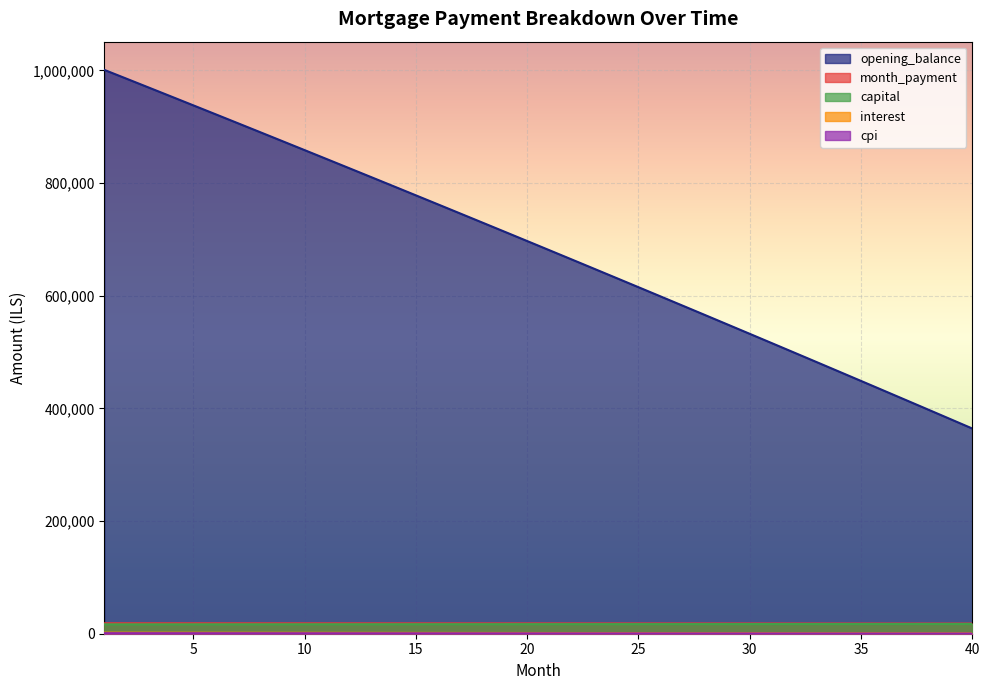

Which series has the largest range (max minus min)?

opening_balance